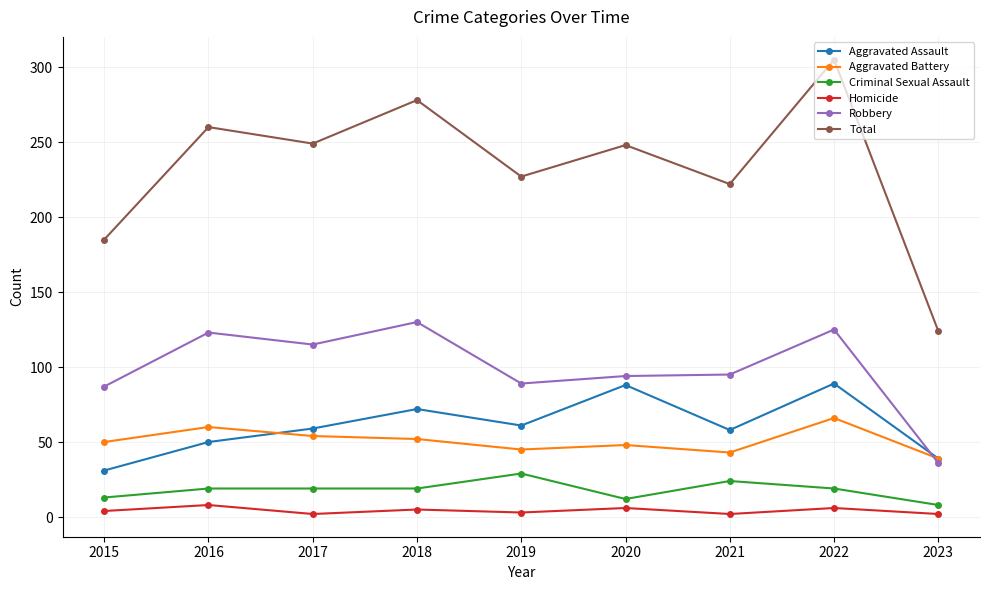

True or false: Robbery has a value of 123 at 2016.

True